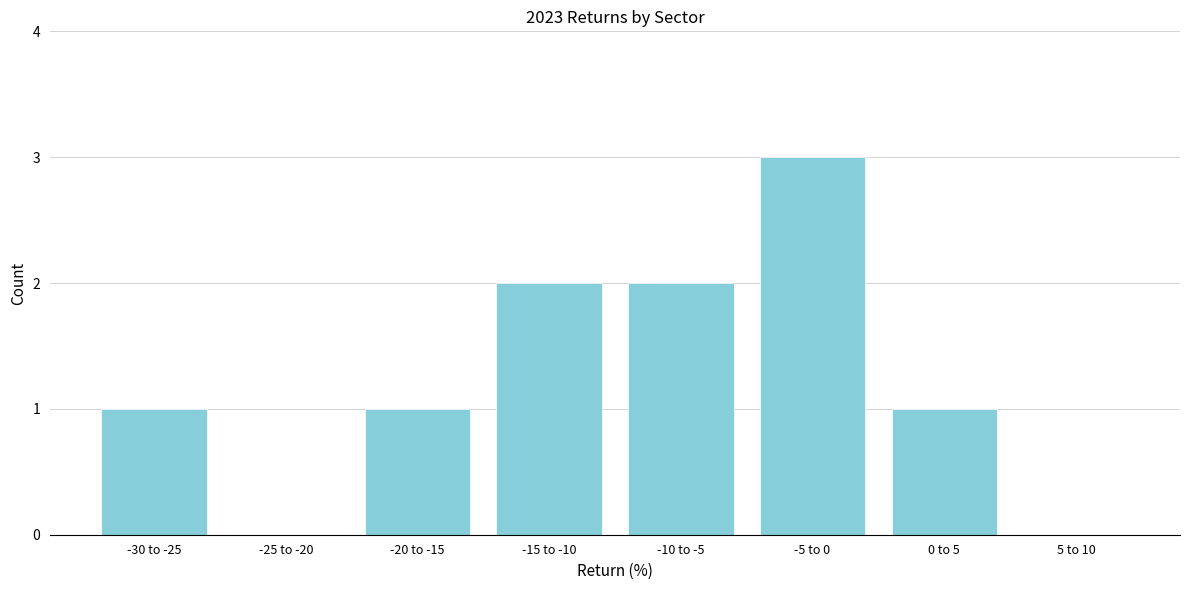

Reading left to right, transcribe all the data shown in this chart.

-30 to -25=1	-25 to -20=0	-20 to -15=1	-15 to -10=2	-10 to -5=2	-5 to 0=3	0 to 5=1	5 to 10=0